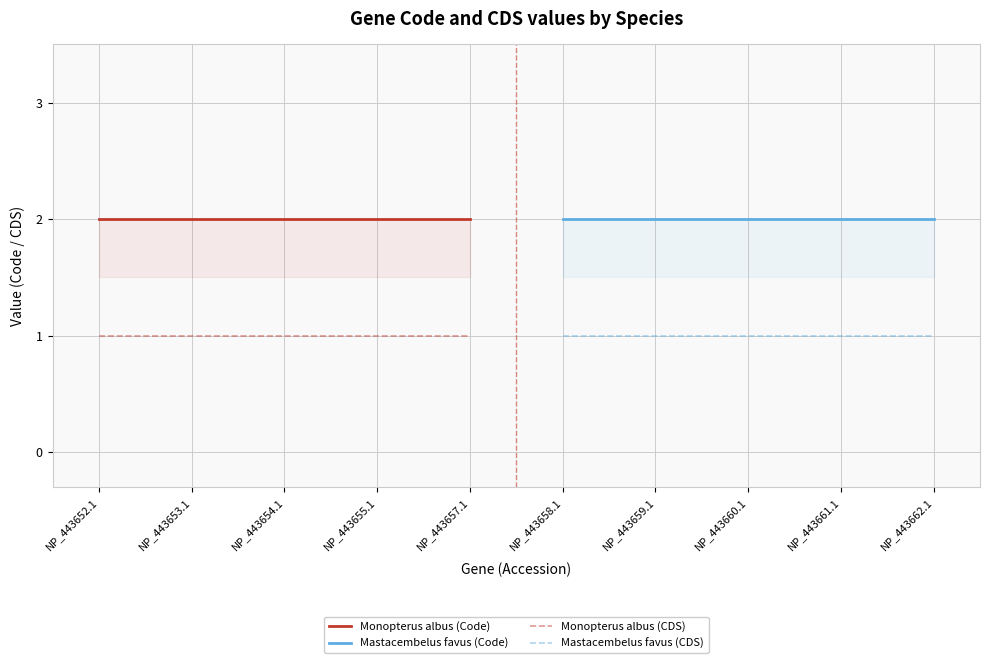

How many lines are shown in the chart?

4